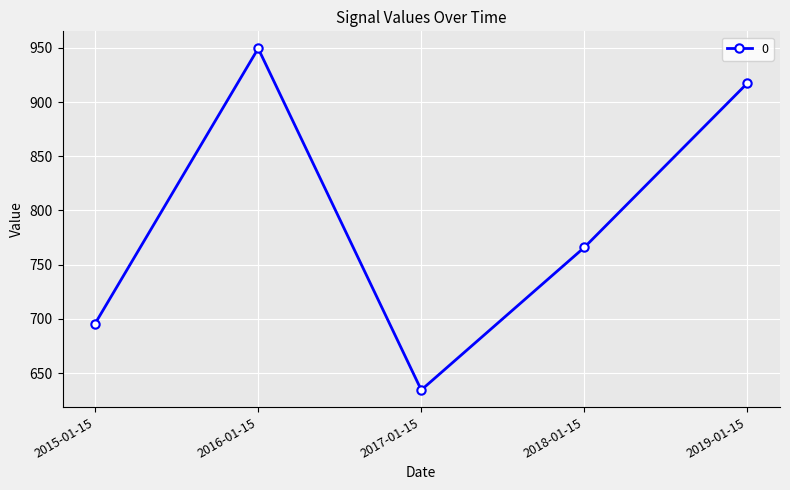

Reading left to right, transcribe all the data shown in this chart.

2015-01-15=695.7	2016-01-15=949.5	2017-01-15=634.4	2018-01-15=765.9	2019-01-15=917.4